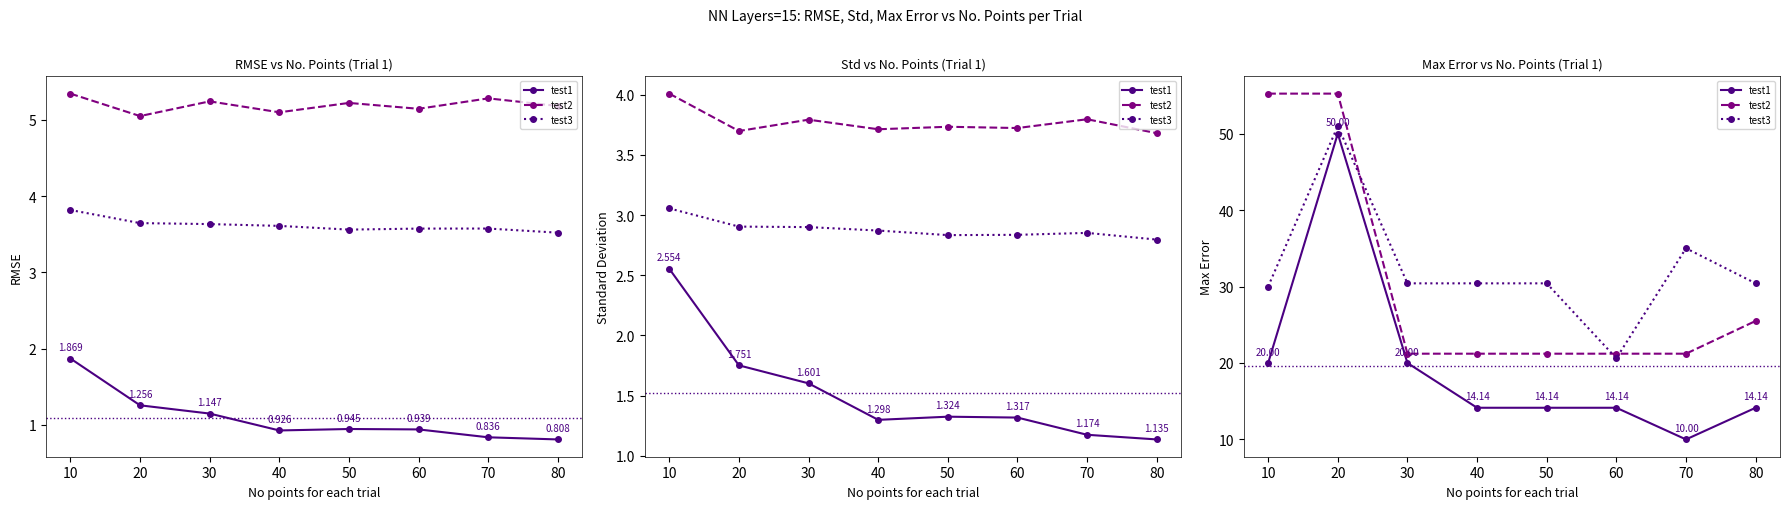

Between 30 and 40, which series saw the biggest shift?

test1